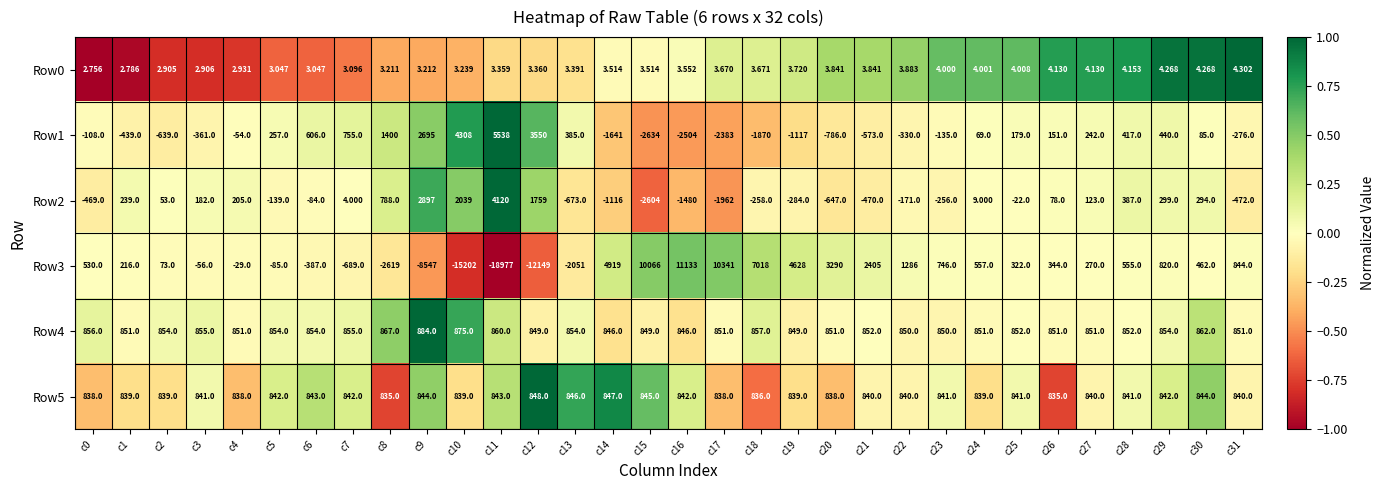

Is the value of Row4 at c7 greater than the value of Row5 at c7?

Yes